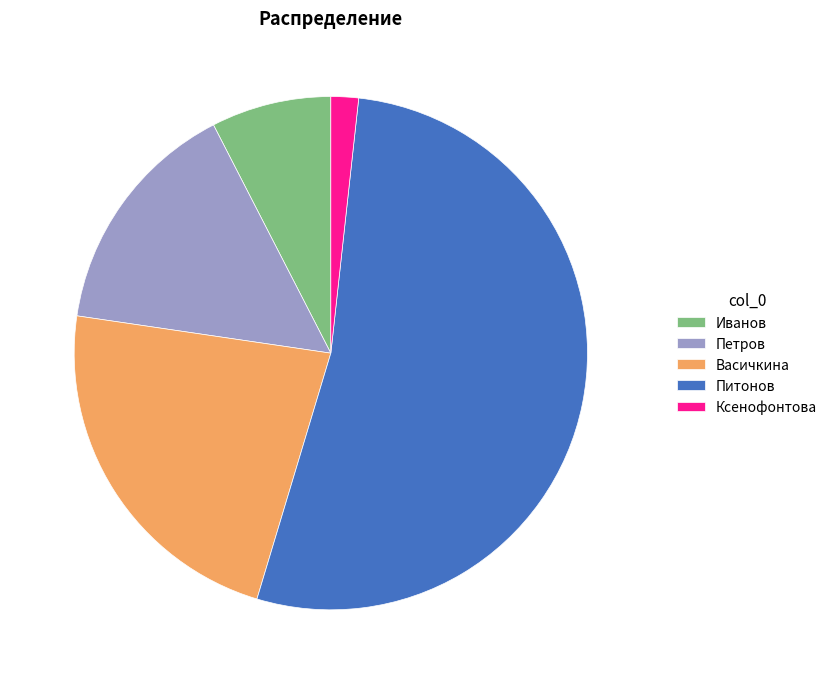

Which category has the smallest portion of the pie?

Ксенофонтова